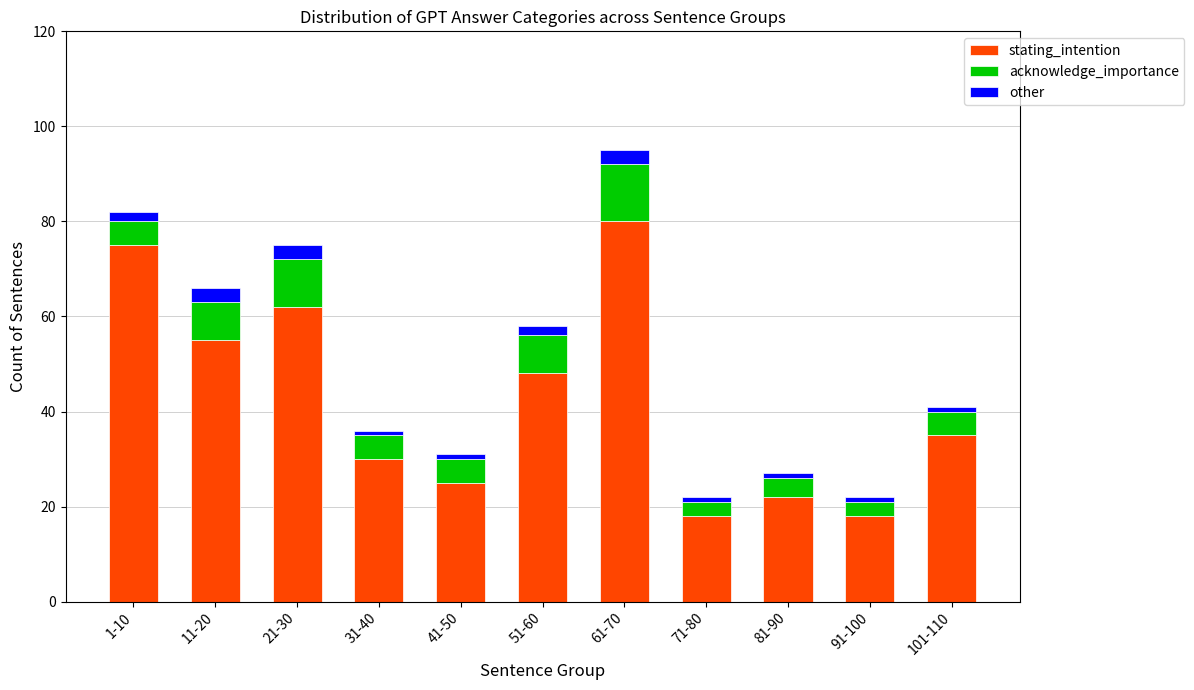

True or false: stating_intention has a value of 75 at 1-10.

True